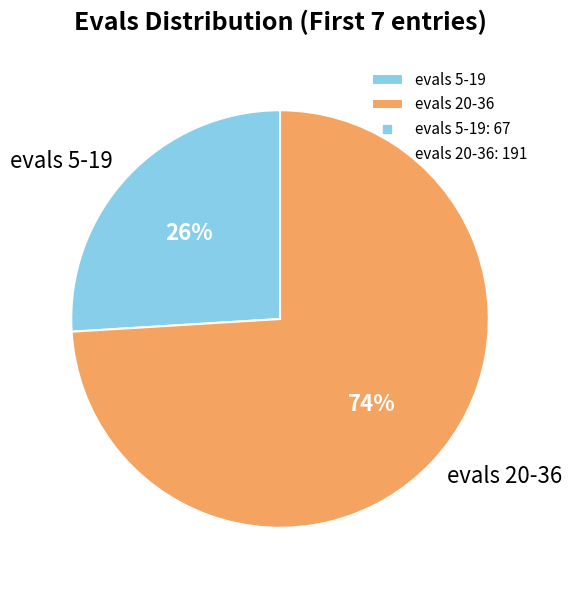

Does any single category account for the majority?

Yes